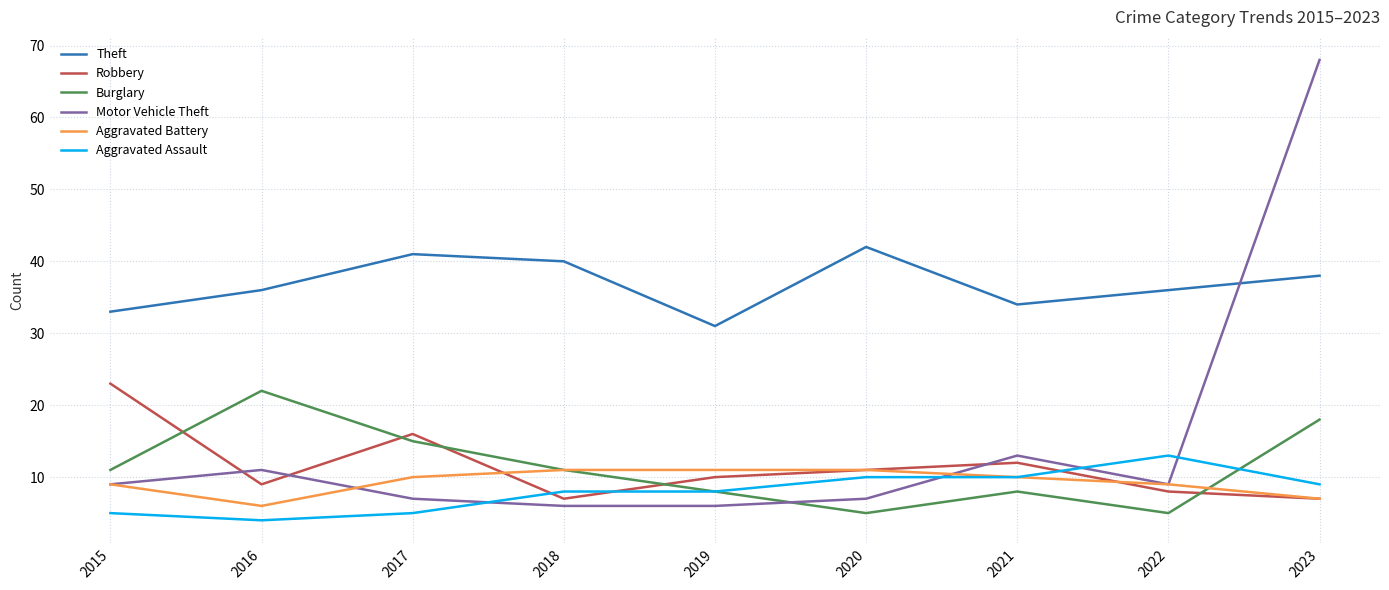

Reading right to left, transcribe all the data shown in this chart.

Theft: 38	36	34	42	31	40	41	36	33
Robbery: 7	8	12	11	10	7	16	9	23
Burglary: 18	5	8	5	8	11	15	22	11
Motor Vehicle Theft: 68	9	13	7	6	6	7	11	9
Aggravated Battery: 7	9	10	11	11	11	10	6	9
Aggravated Assault: 9	13	10	10	8	8	5	4	5